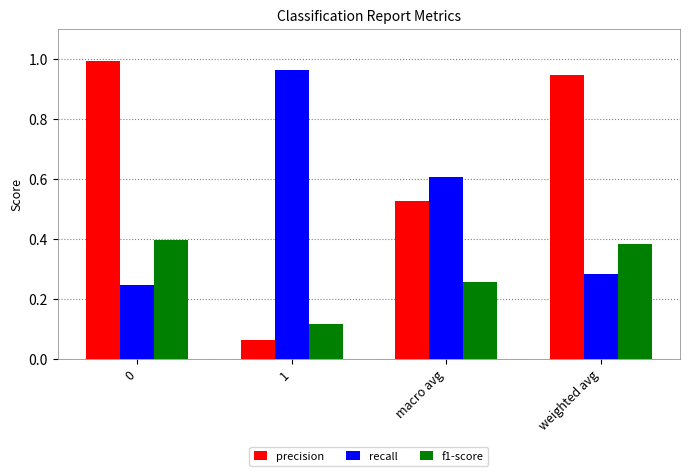

What position from the right is macro avg?

2